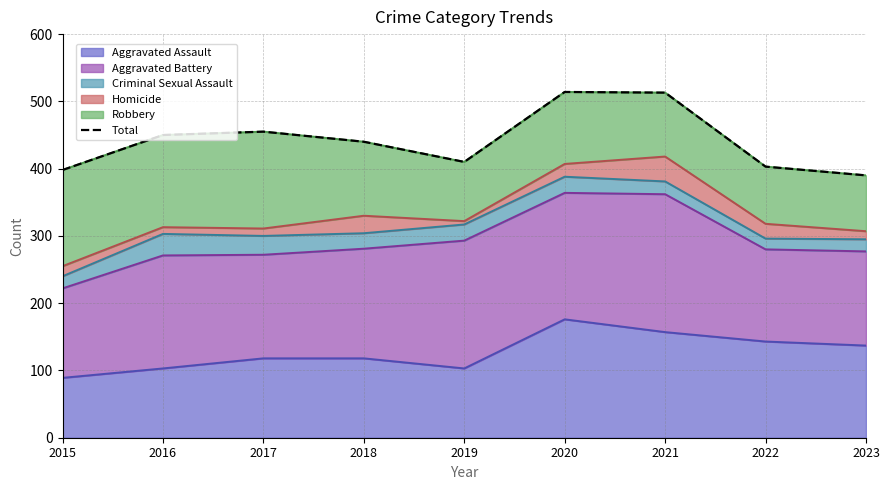

Reading right to left, transcribe all the data shown in this chart.

390	403	513	514	410	440	455	450	398